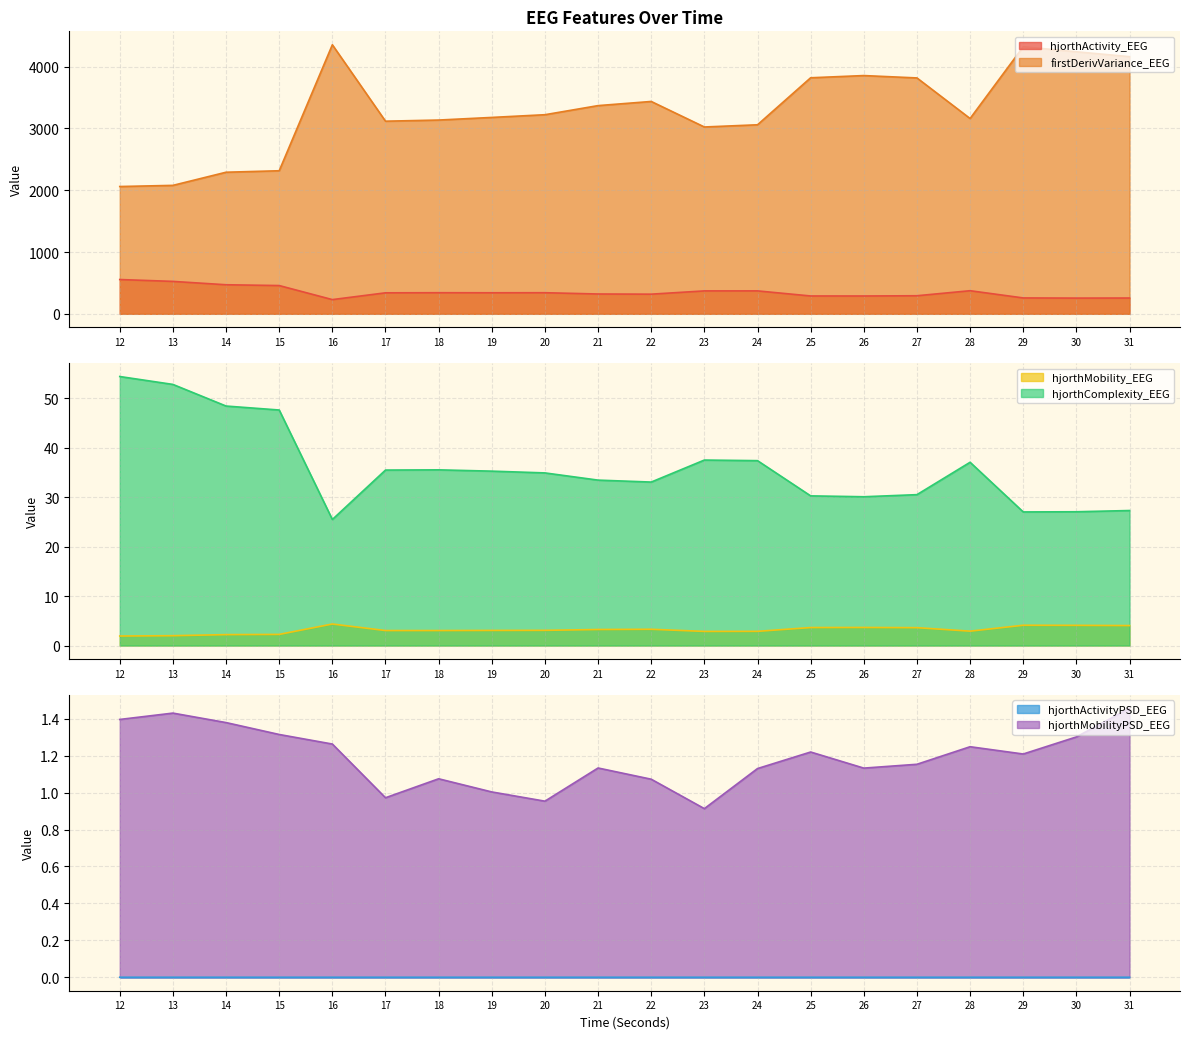

How many lines are shown in the chart?

6